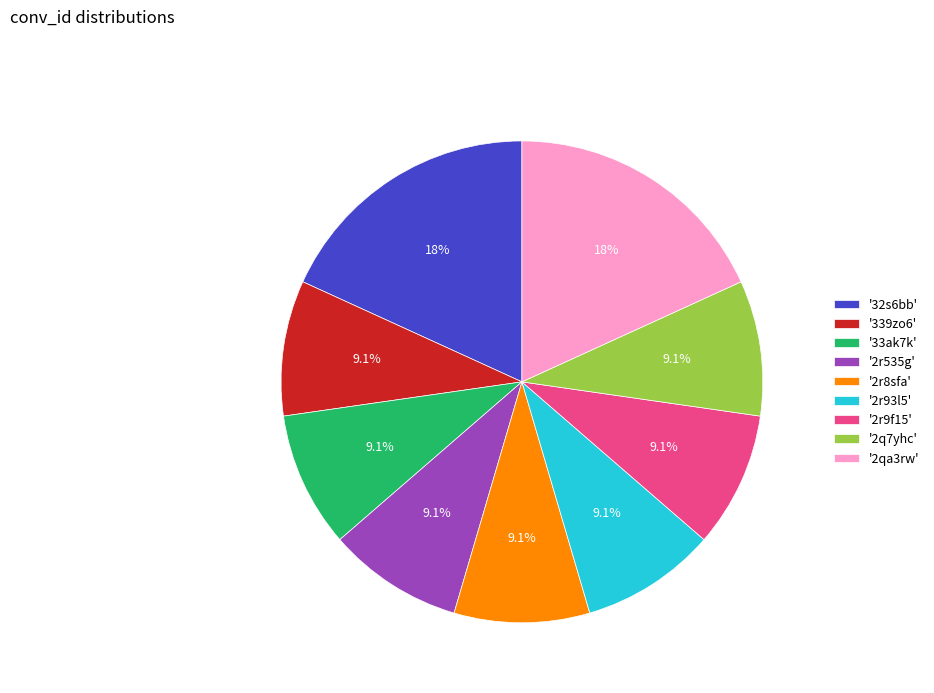

To the nearest percent, what is the average slice percentage?

11%